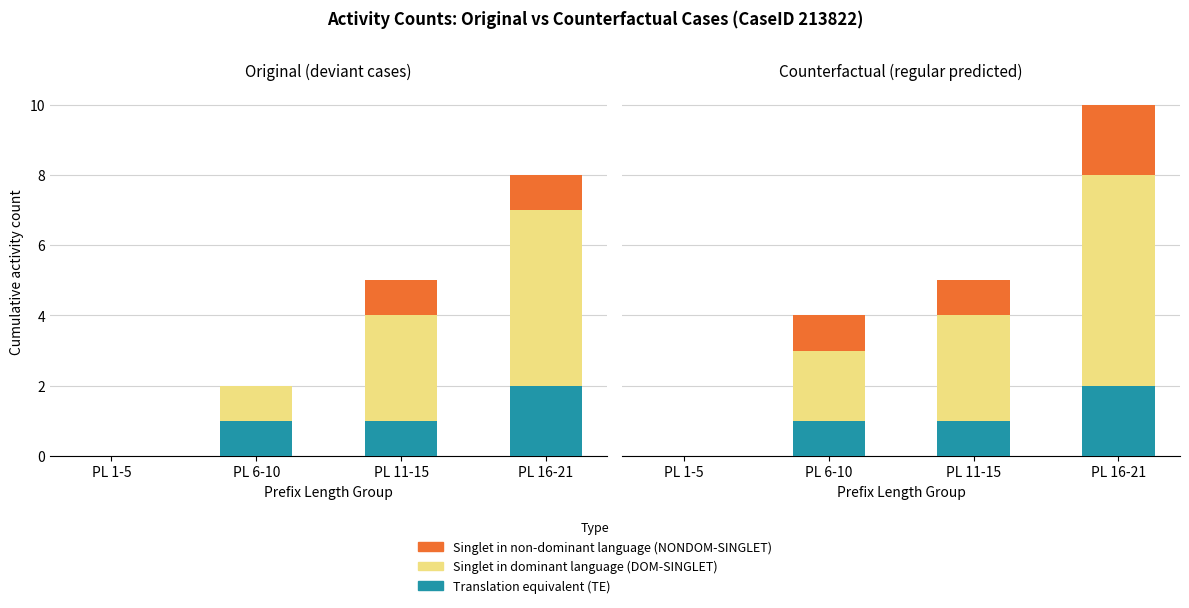

Which series has the largest total across all categories?

Singlet in dominant language (DOM-SINGLET)